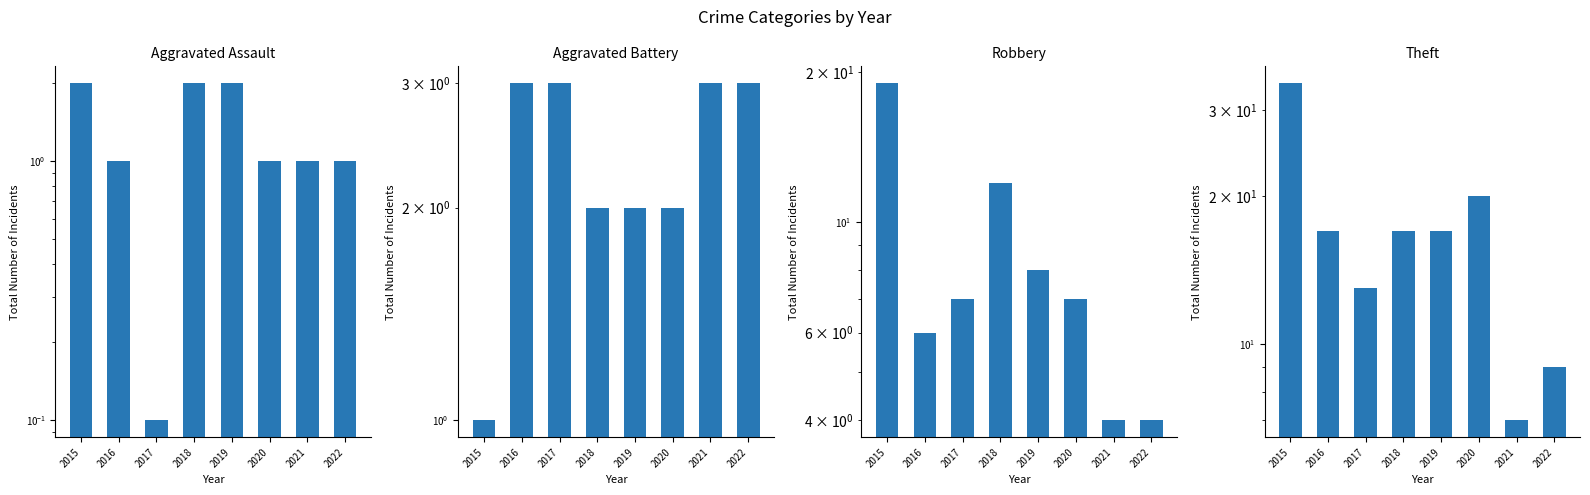

How many data points in Aggravated Assault are above 1?

3